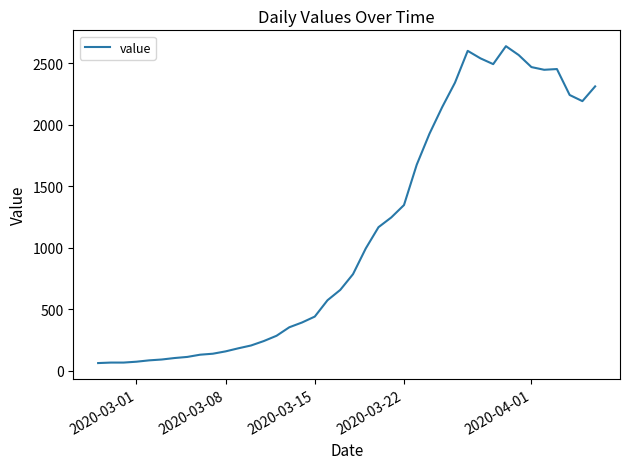

What is the difference between the maximum and minimum values?

2577